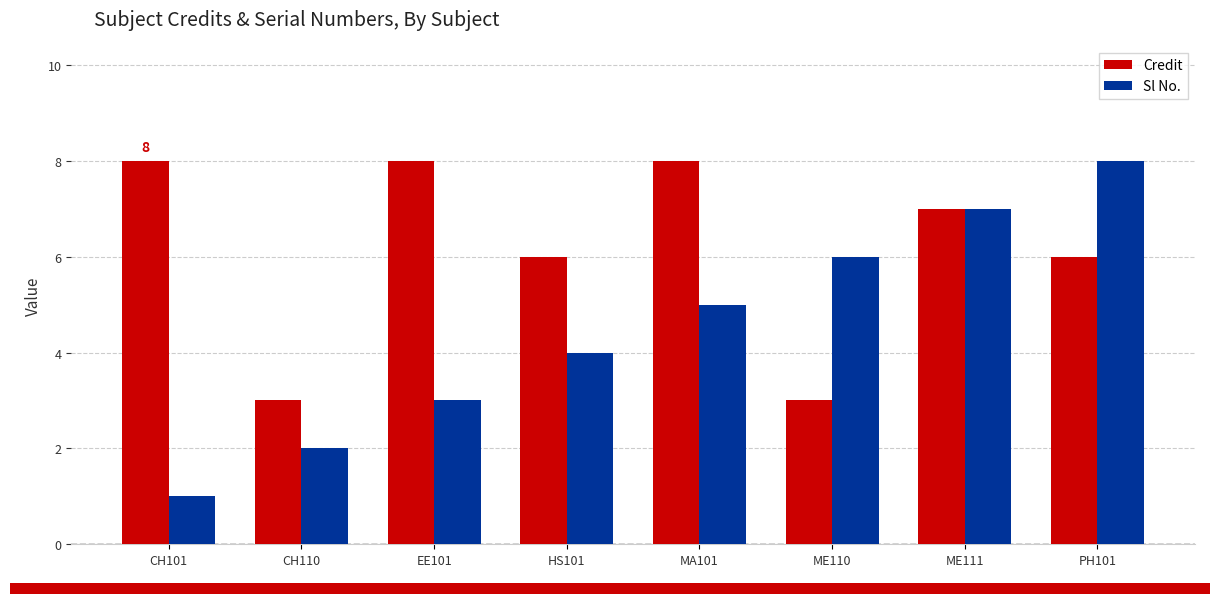

Is it true that Credit equals 4 at CH110?

False